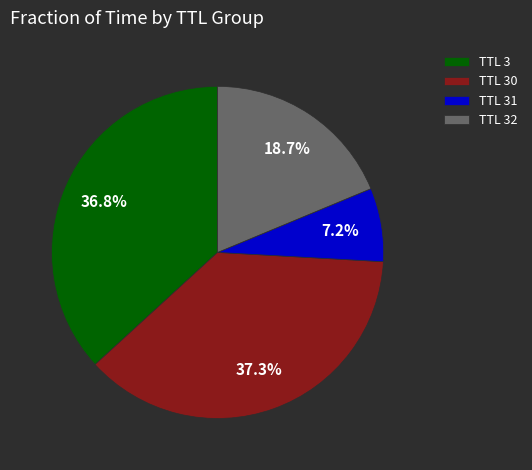

Which slice is the largest?

TTL 30